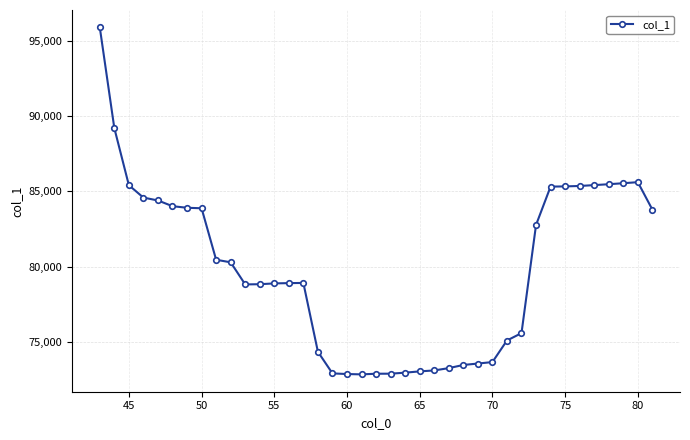

What is the value of the 21st point from the left?

72892.0